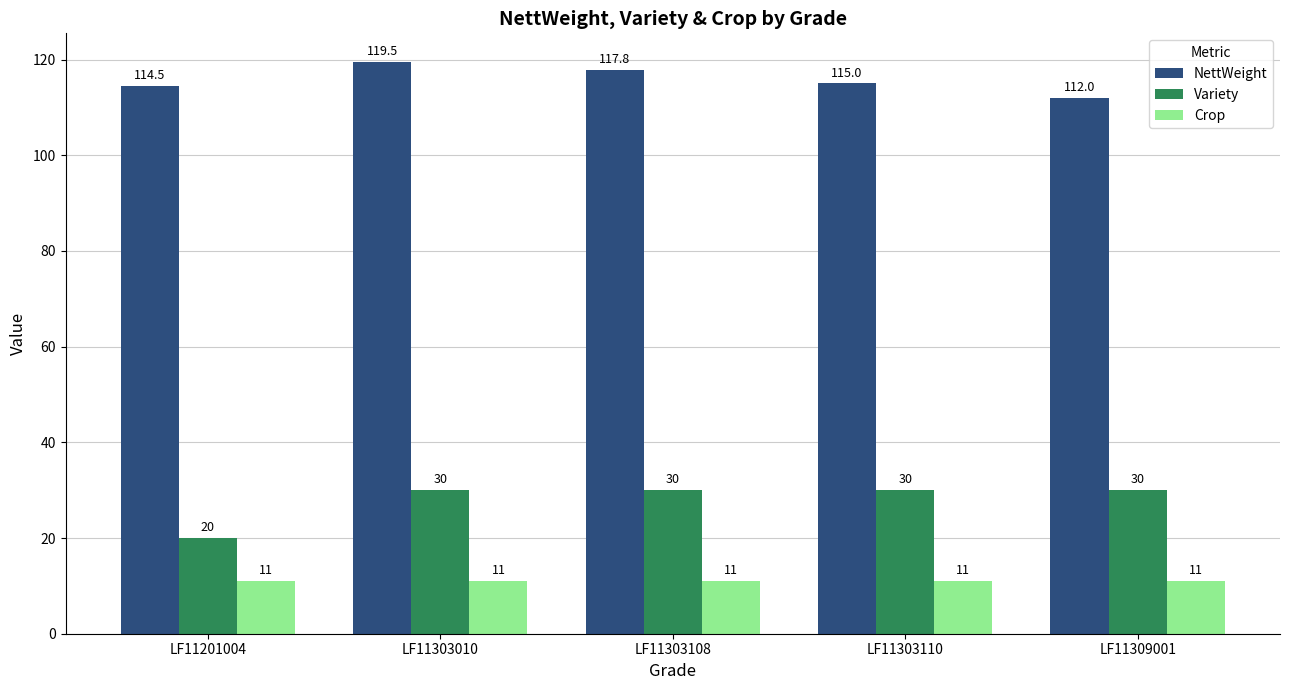

What are all the series names shown in the legend?

NettWeight, Variety, Crop